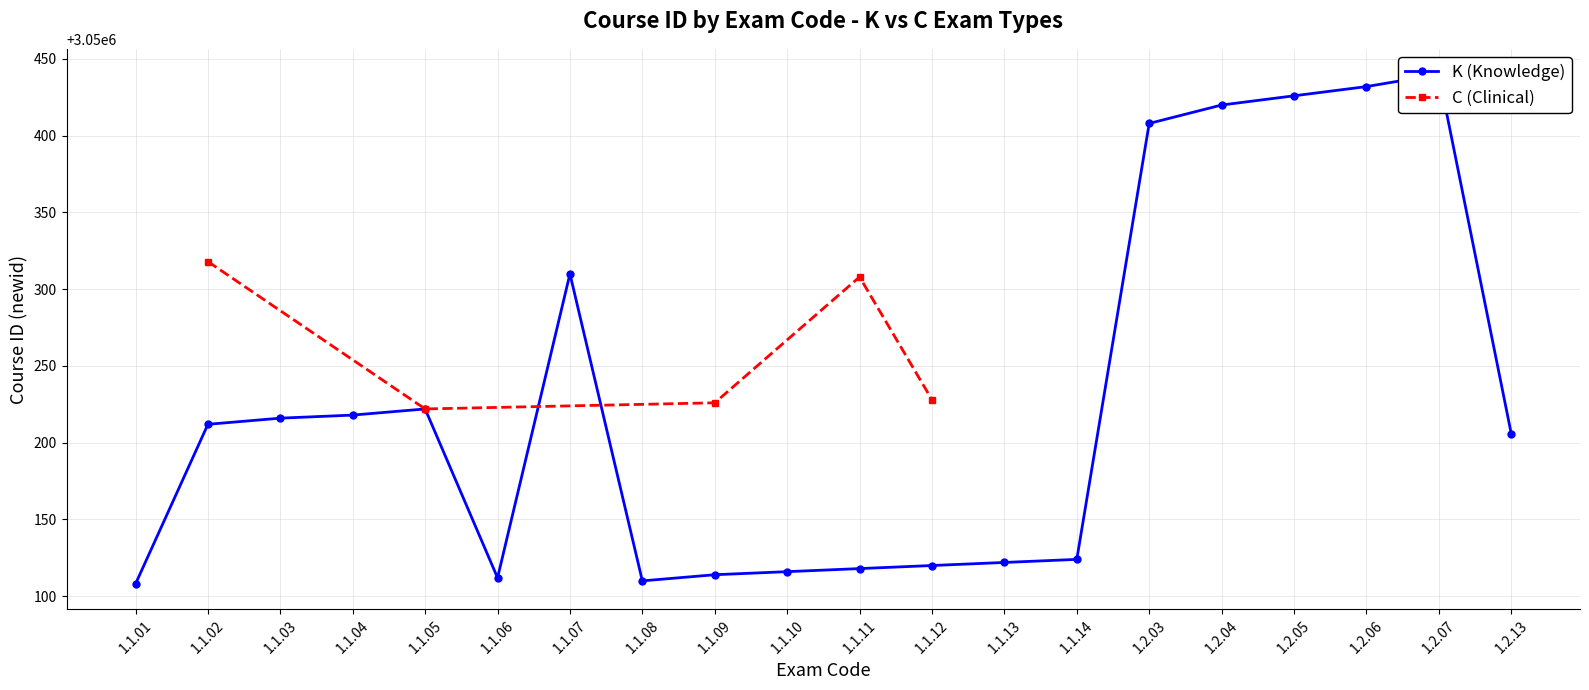

Between 1.1.01 and 1.1.10, which is larger?

1.1.10